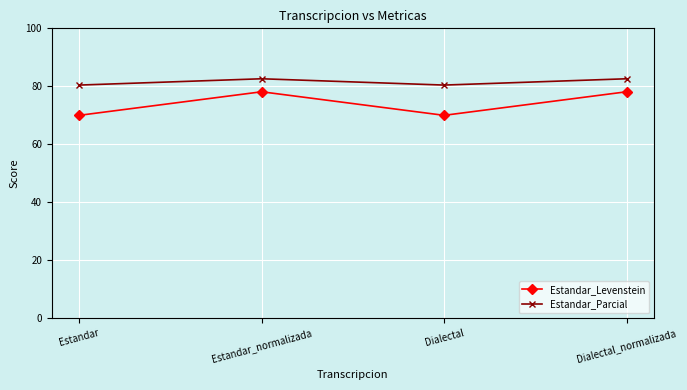

How many interior local peaks does the Estandar_Parcial series have?

1